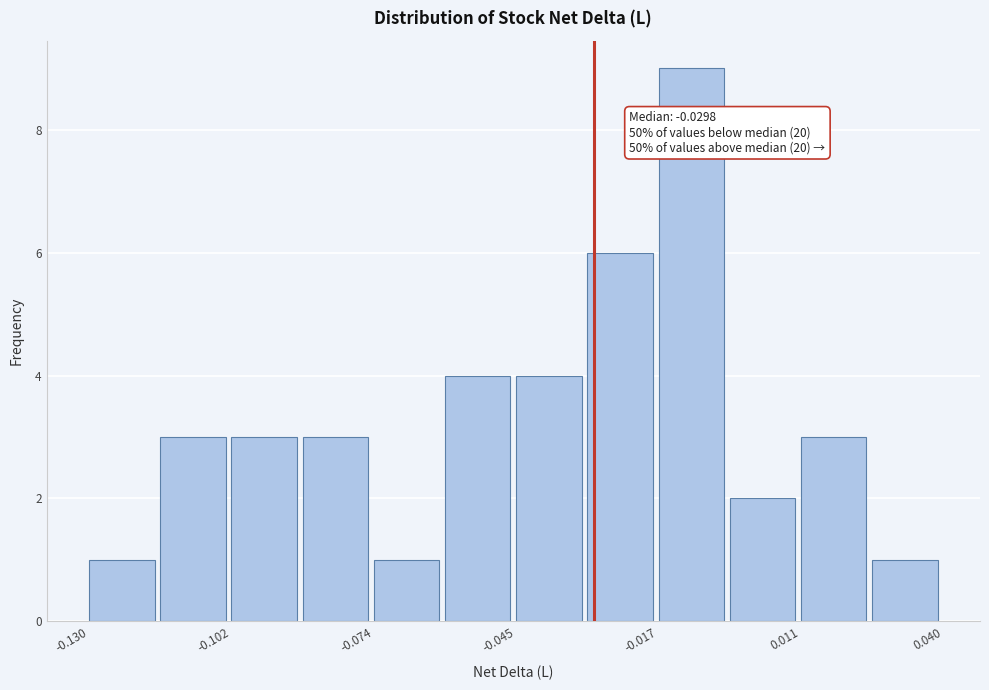

Around what value on the x-axis is the tallest bar? Give the approximate position of its centre, as read against the axis.

-0.010